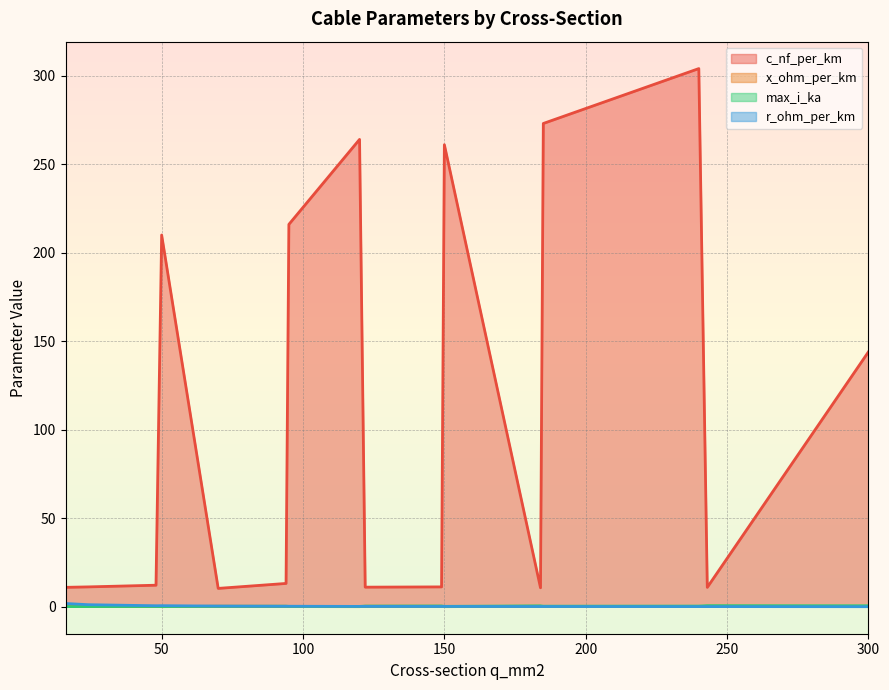

Is it true that x_ohm_per_km equals 0.0 at 240?

False